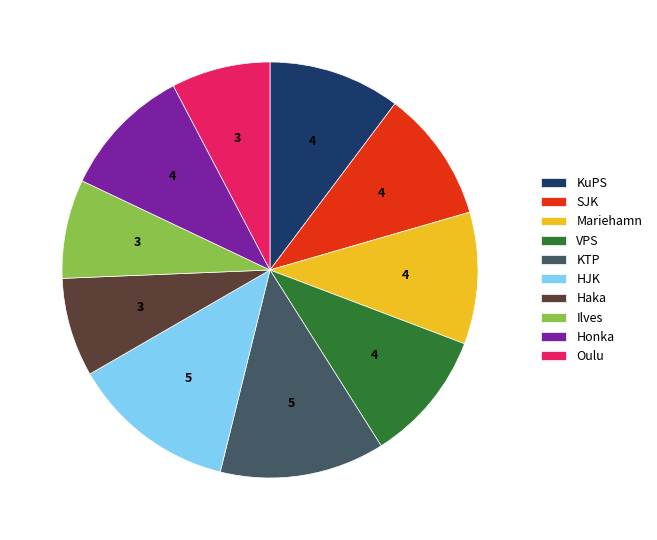

The VPS slice represents 20% of the pie. True or false?

False